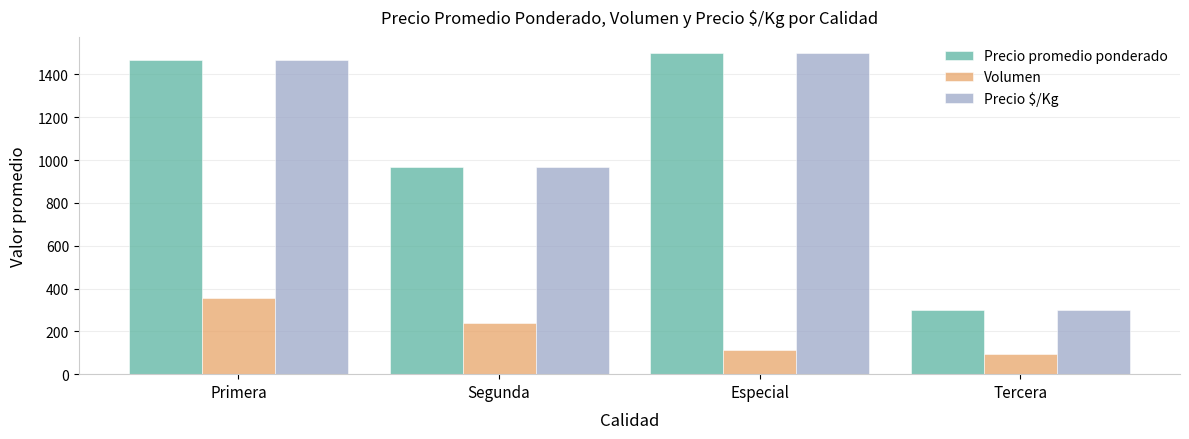

Reading right to left, extract all data points from this chart.

Precio promedio ponderado: Tercera=300	Especial=1500	Segunda=967	Primera=1466
Volumen: Tercera=95	Especial=115	Segunda=237	Primera=358
Precio $/Kg: Tercera=300	Especial=1500	Segunda=967	Primera=1466